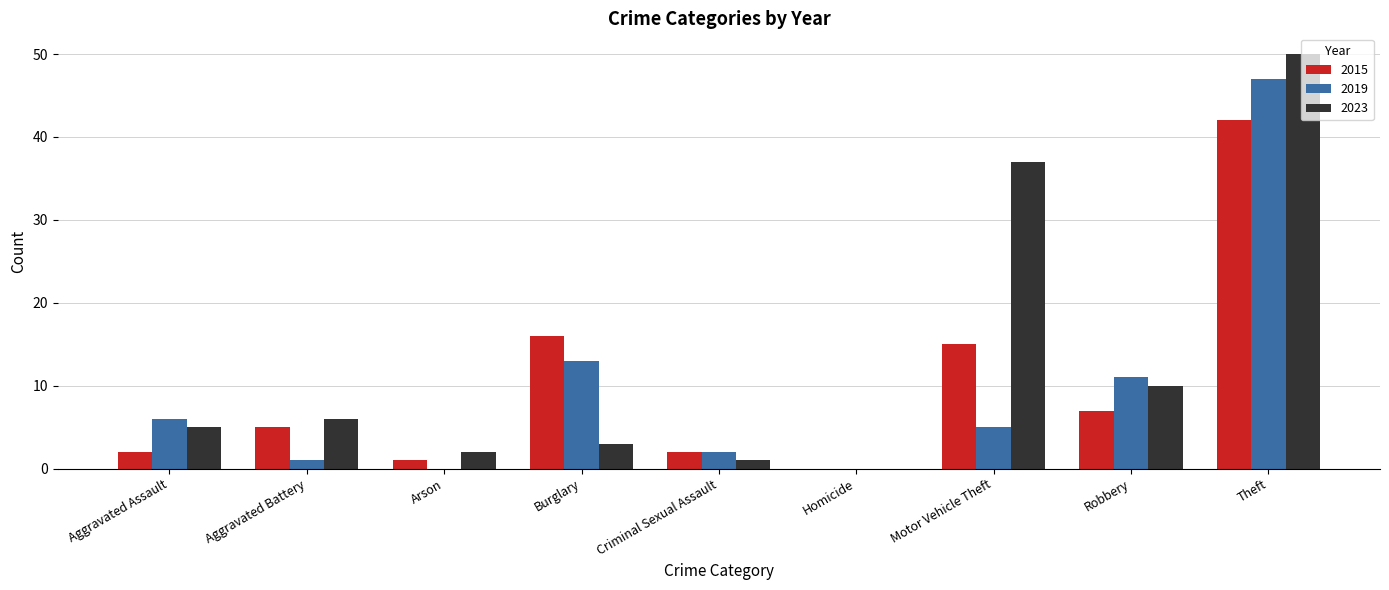

Reading right to left, transcribe all the data shown in this chart.

2015: Theft=42	Robbery=7	Motor Vehicle Theft=15	Homicide=0	Criminal Sexual Assault=2	Burglary=16	Arson=1	Aggravated Battery=5	Aggravated Assault=2
2019: Theft=47	Robbery=11	Motor Vehicle Theft=5	Homicide=0	Criminal Sexual Assault=2	Burglary=13	Arson=0	Aggravated Battery=1	Aggravated Assault=6
2023: Theft=50	Robbery=10	Motor Vehicle Theft=37	Homicide=0	Criminal Sexual Assault=1	Burglary=3	Arson=2	Aggravated Battery=6	Aggravated Assault=5